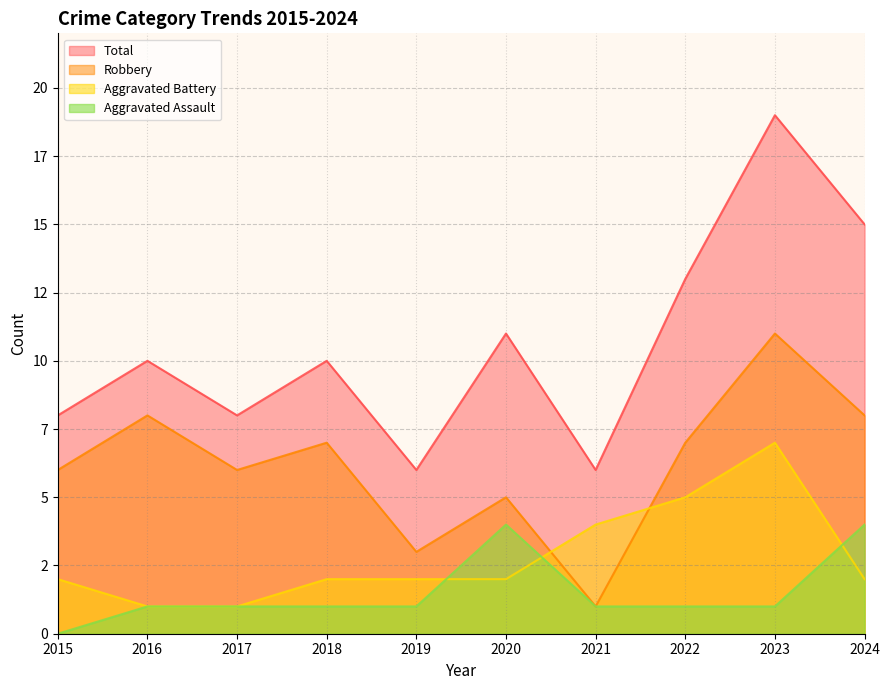

How many Aggravated Battery values are between 2 and 4?

6